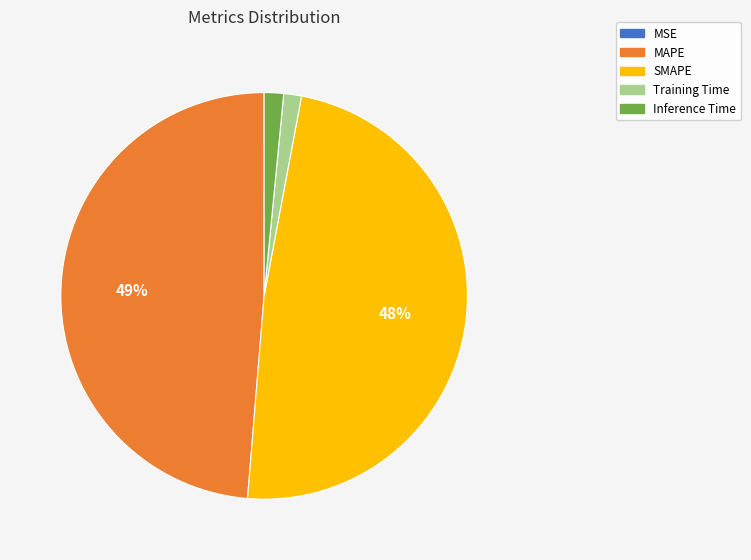

True or false: Inference Time accounts for 2% of the total.

True